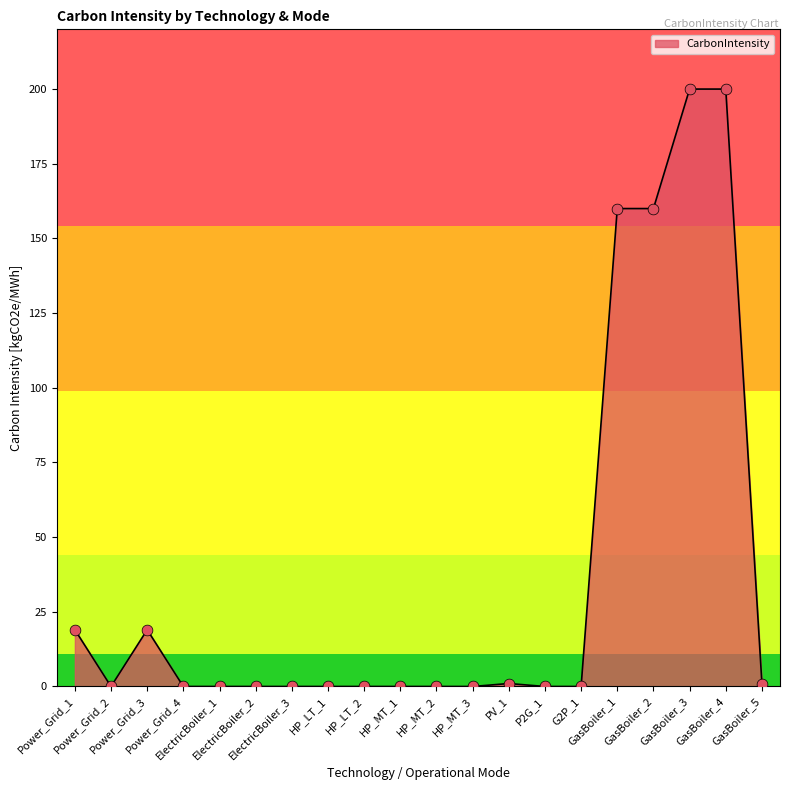

Which has a higher value, HP_MT_2 or Power_Grid_1?

Power_Grid_1